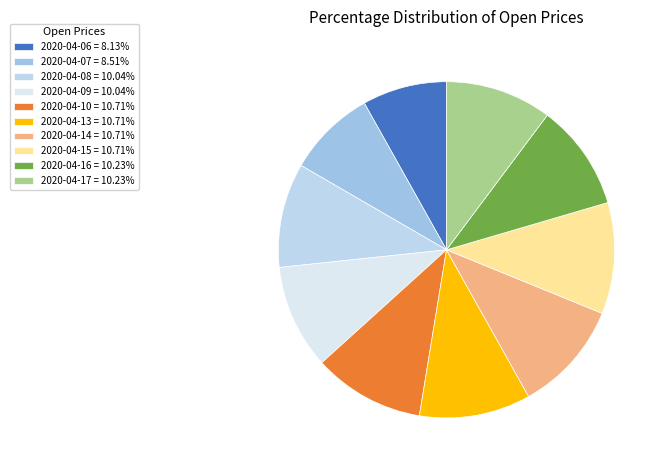

The 2020-04-16 slice represents 10% of the pie. True or false?

True